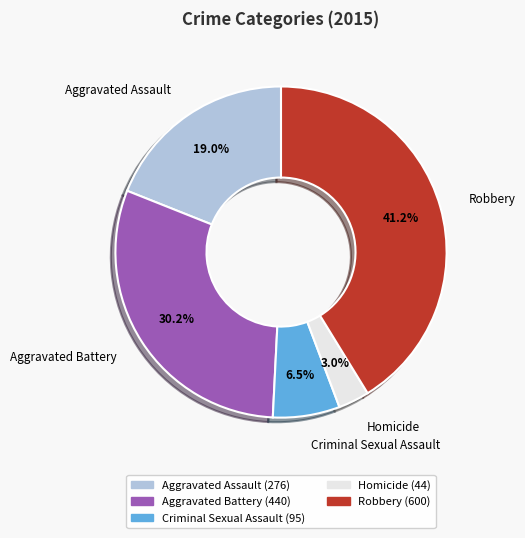

Count the number of slices in the pie.

5